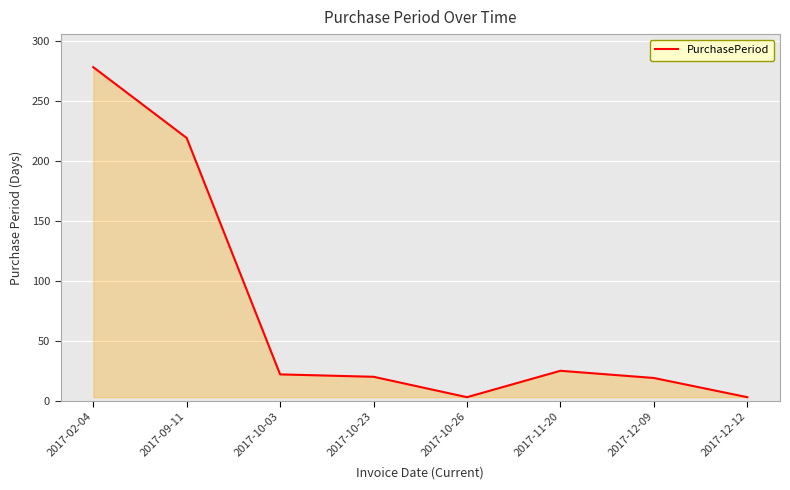

True or false: there are more than 2 points higher than both neighbors.

False